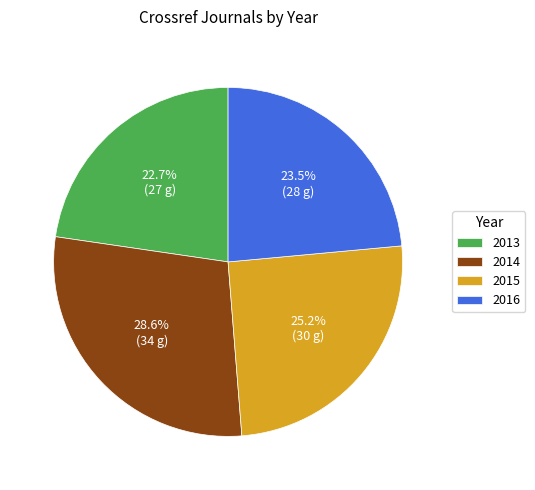

Which category has the smallest portion of the pie?

2013